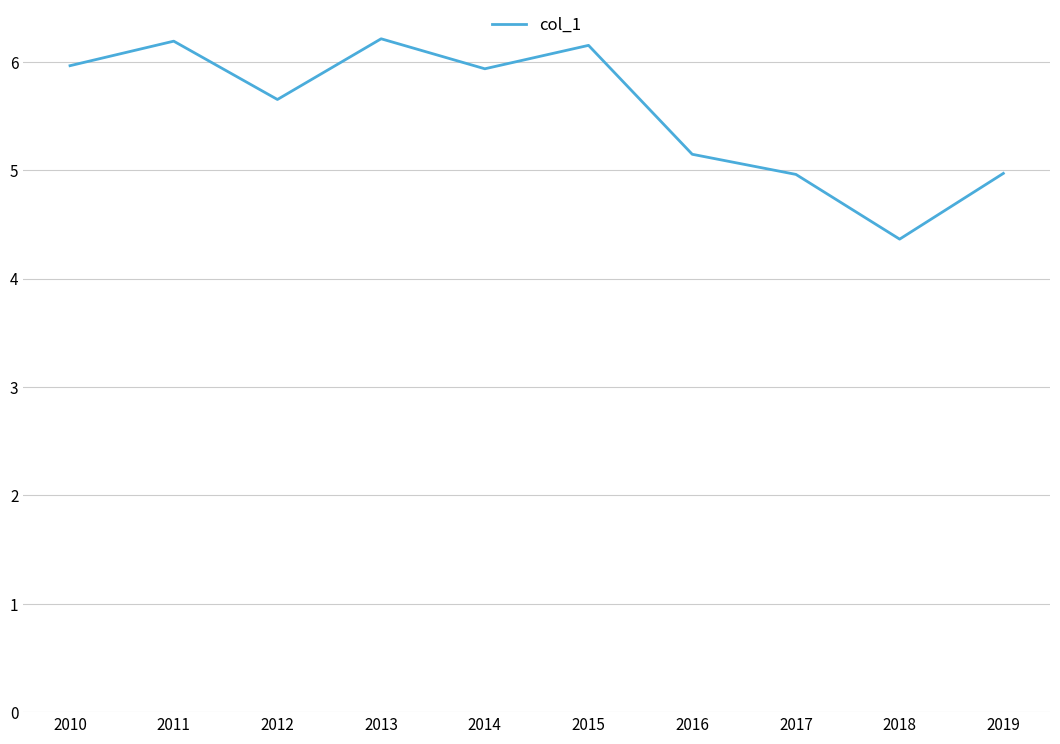

Which label corresponds to the smallest value in the chart?

2018